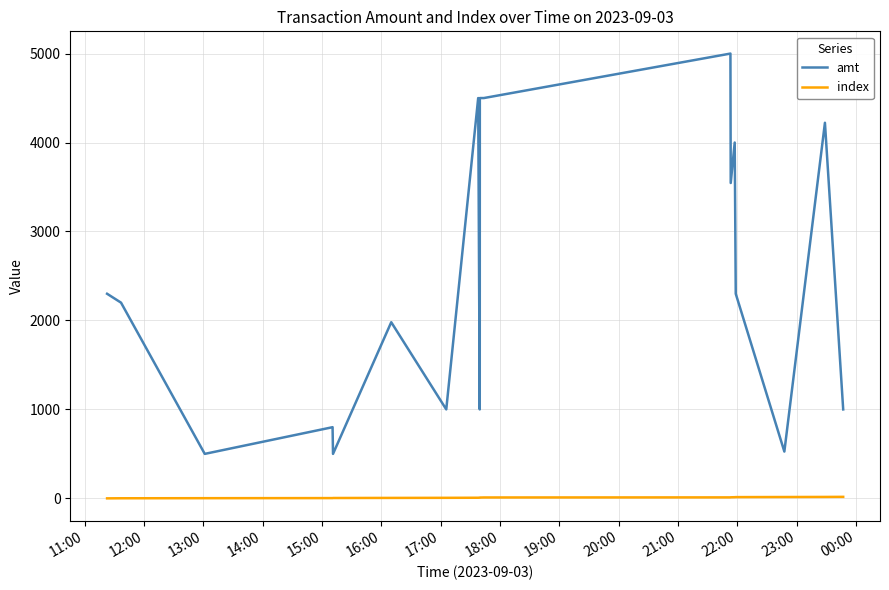

What are all the series names shown in the legend?

amt, index